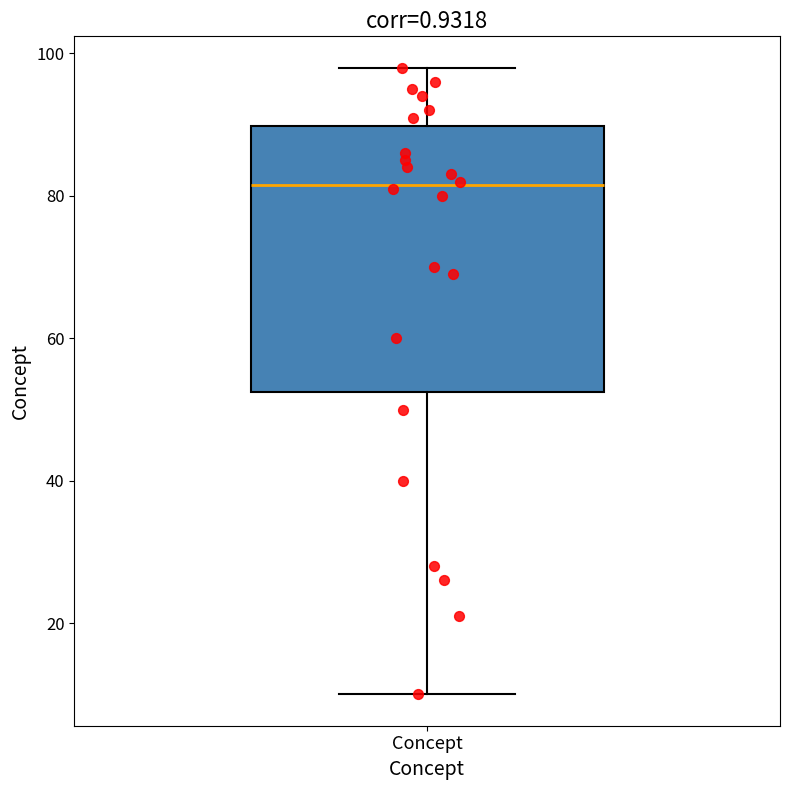

Where does the median line of the box for Concept sit on the y-axis? The values are not printed on the chart, so give them approximately, as read against the axis.

82